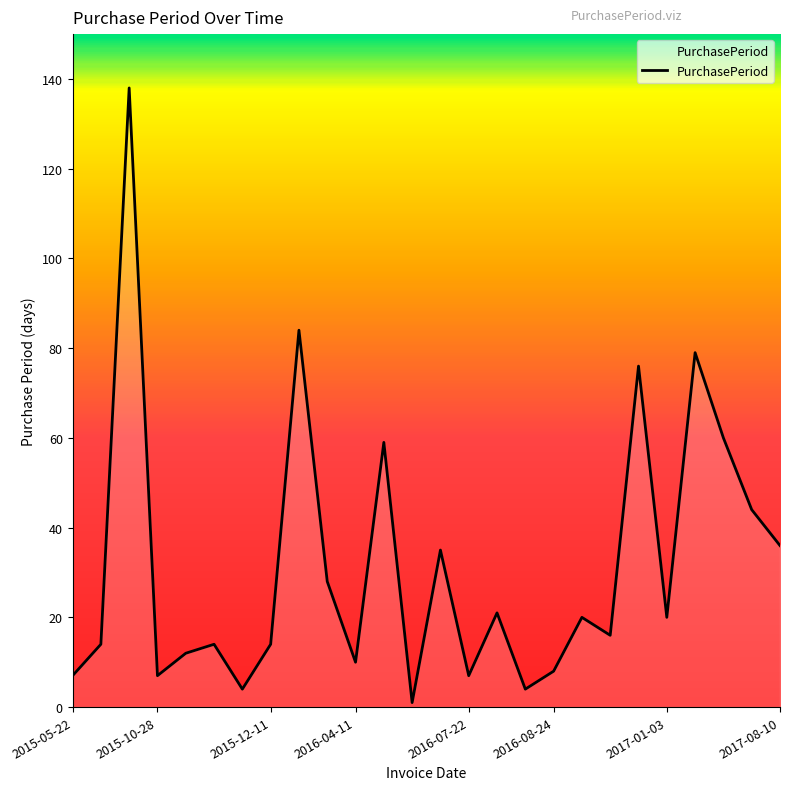

What is the greatest value displayed?

138